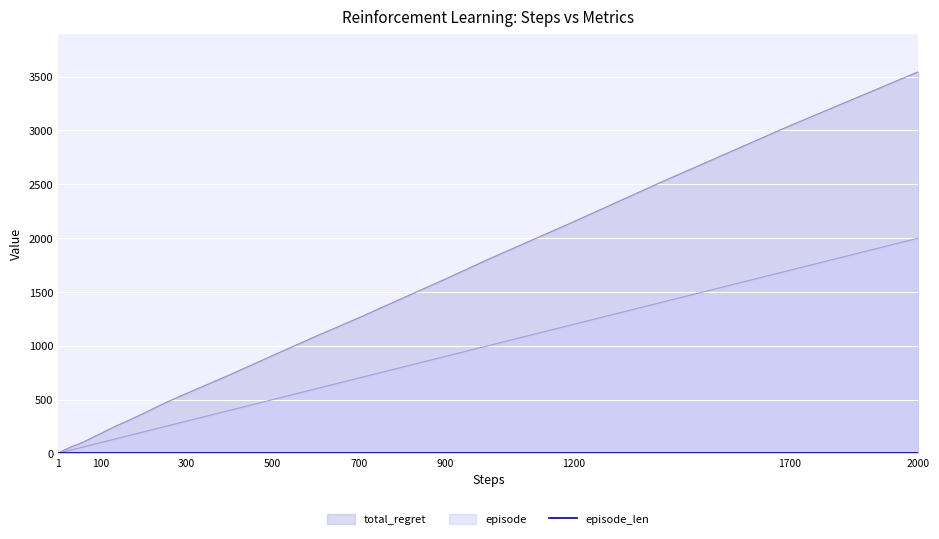

True or false: total_regret and episode cross at least once.

False